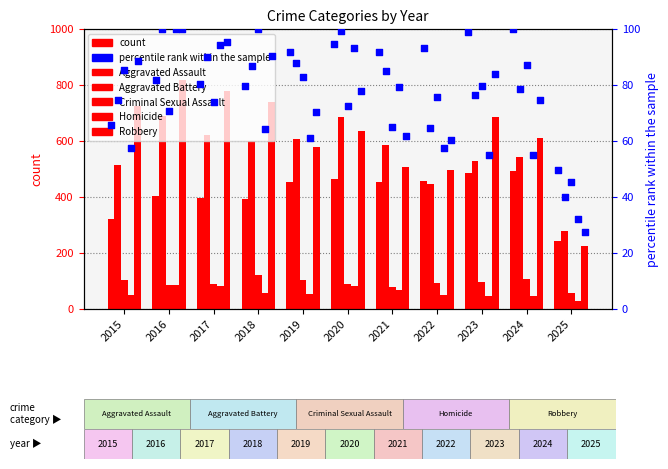

Which series has the largest Y range (max minus min)?

Robbery